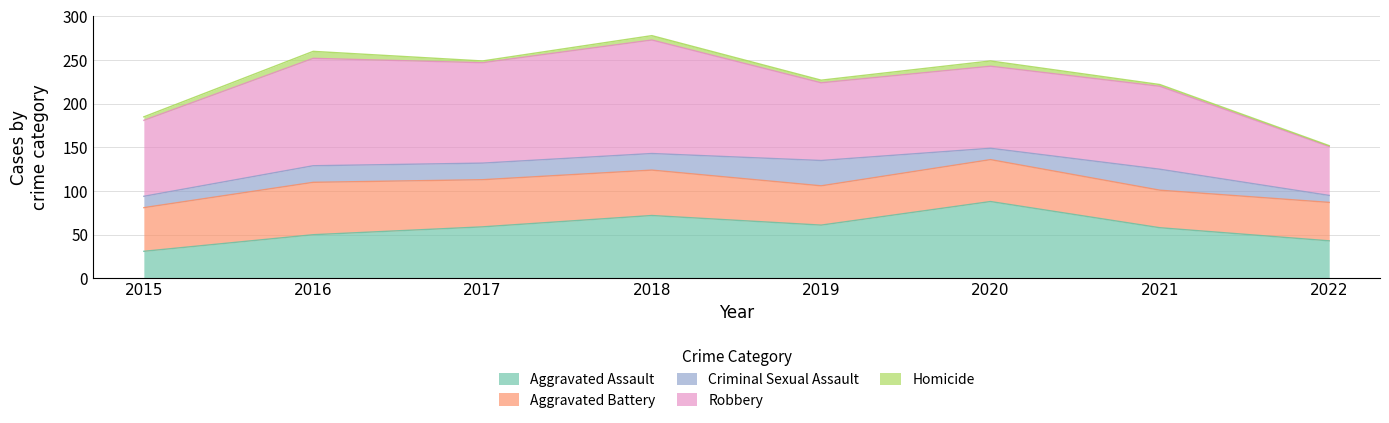

How many data points in Homicide are above 4?

3